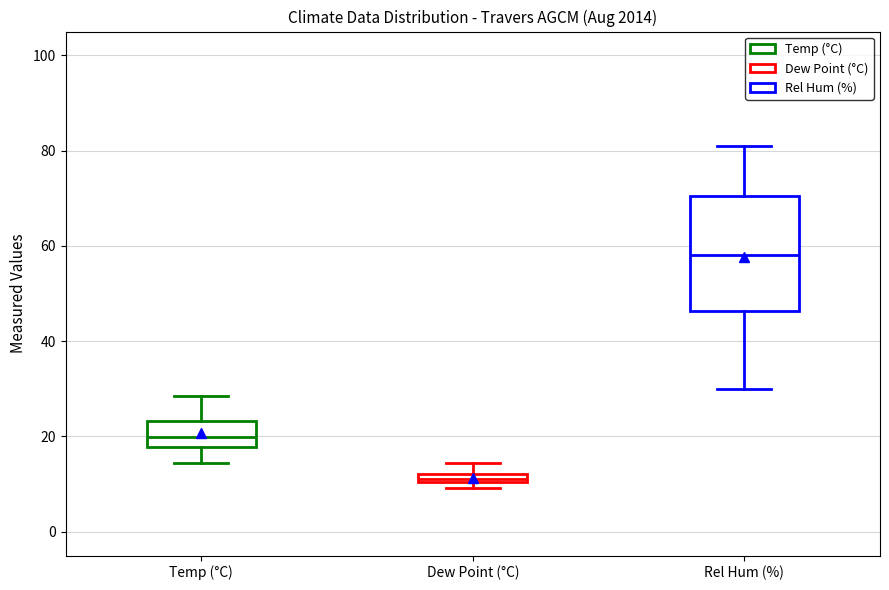

Which box's median line is the lowest?

Dew Point (°C)